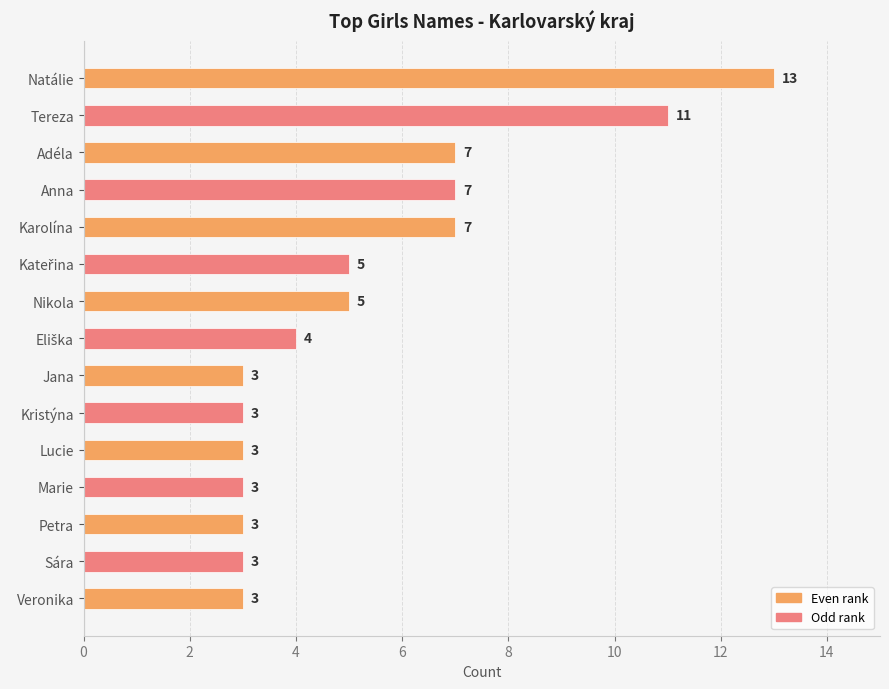

Reading bottom to top, extract all data points from this chart.

3	3	3	3	3	3	3	4	5	5	7	7	7	11	13